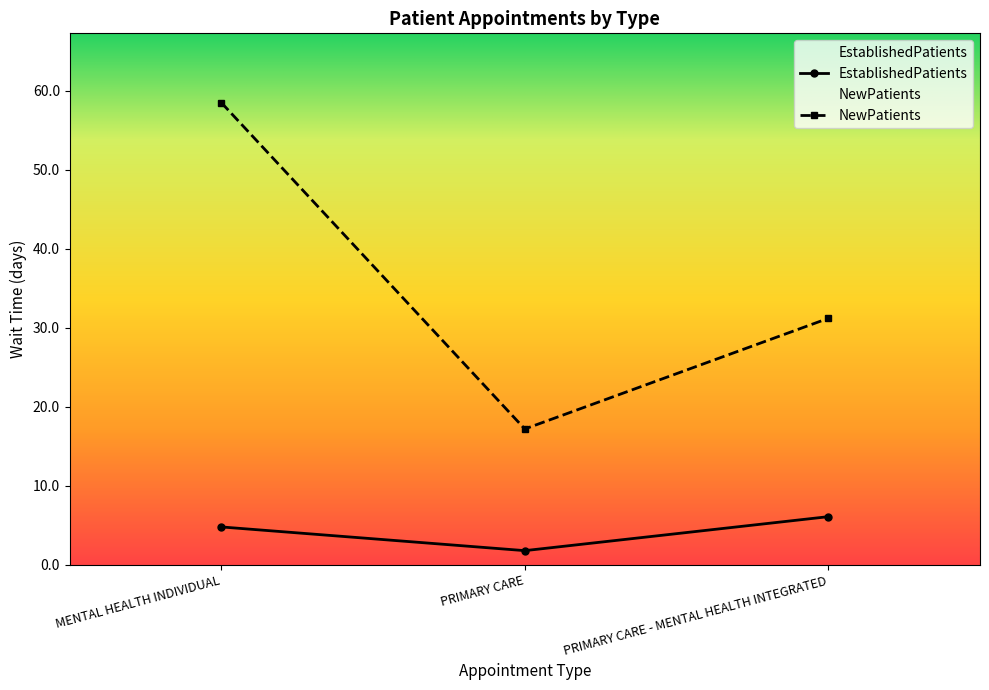

Which category has the highest value in the NewPatients series?

MENTAL HEALTH INDIVIDUAL